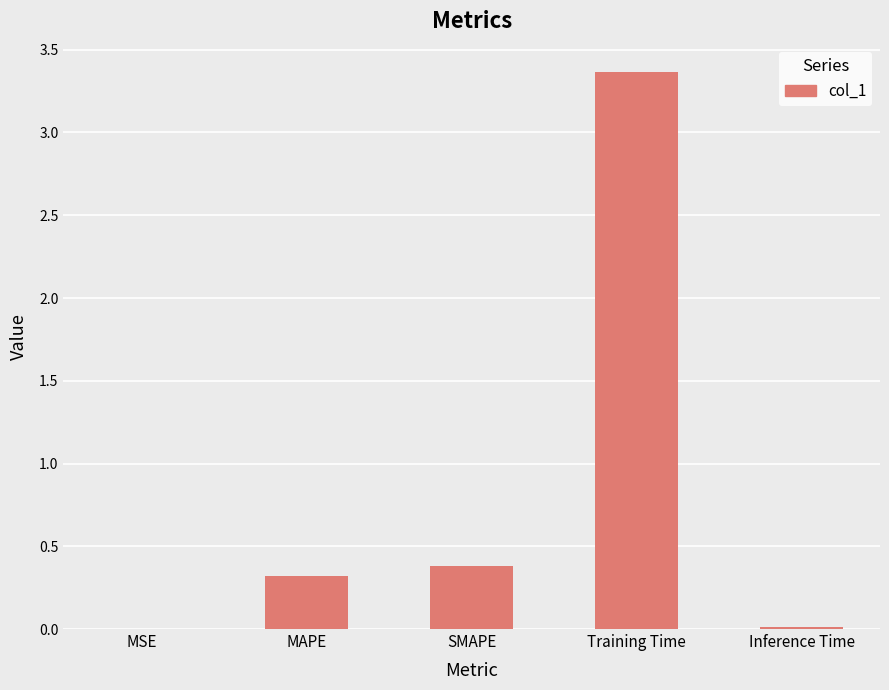

The value at MAPE is 0.1. True or false?

False